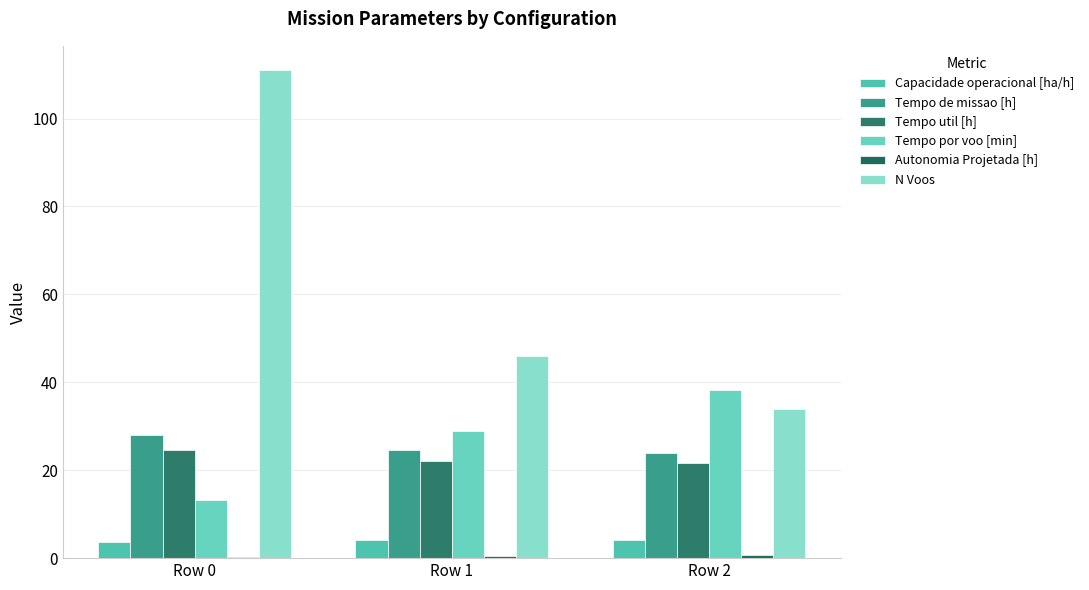

List the series in order of their peak value, lowest first.

Autonomia Projetada [h], Capacidade operacional [ha/h], Tempo util [h], Tempo de missao [h], Tempo por voo [min], N Voos